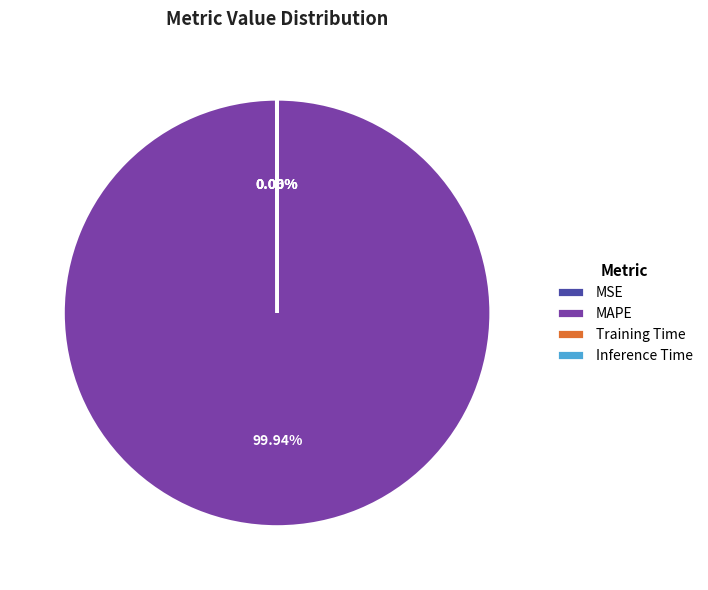

What is the majority slice?

MAPE